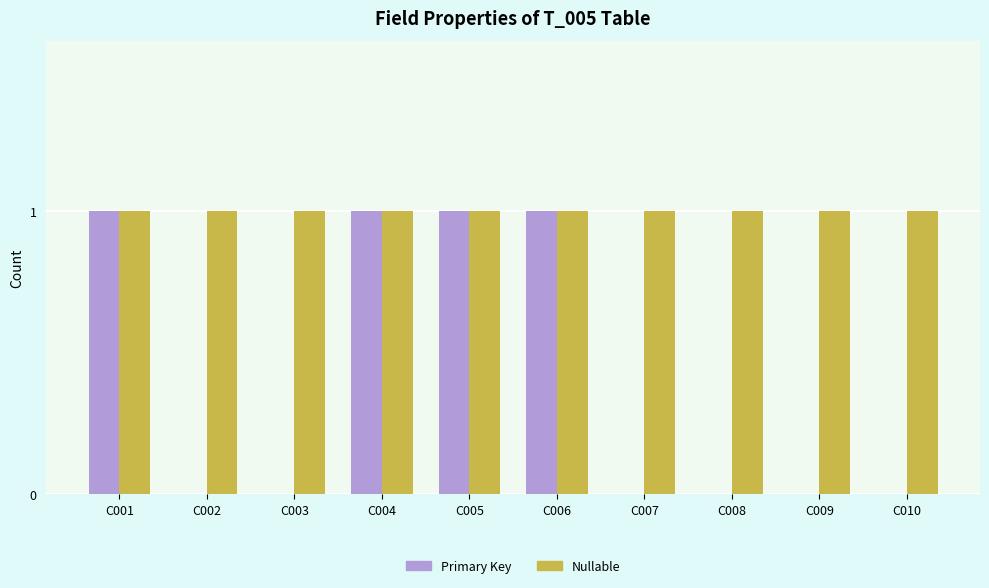

Which series has the largest total across all categories?

Nullable